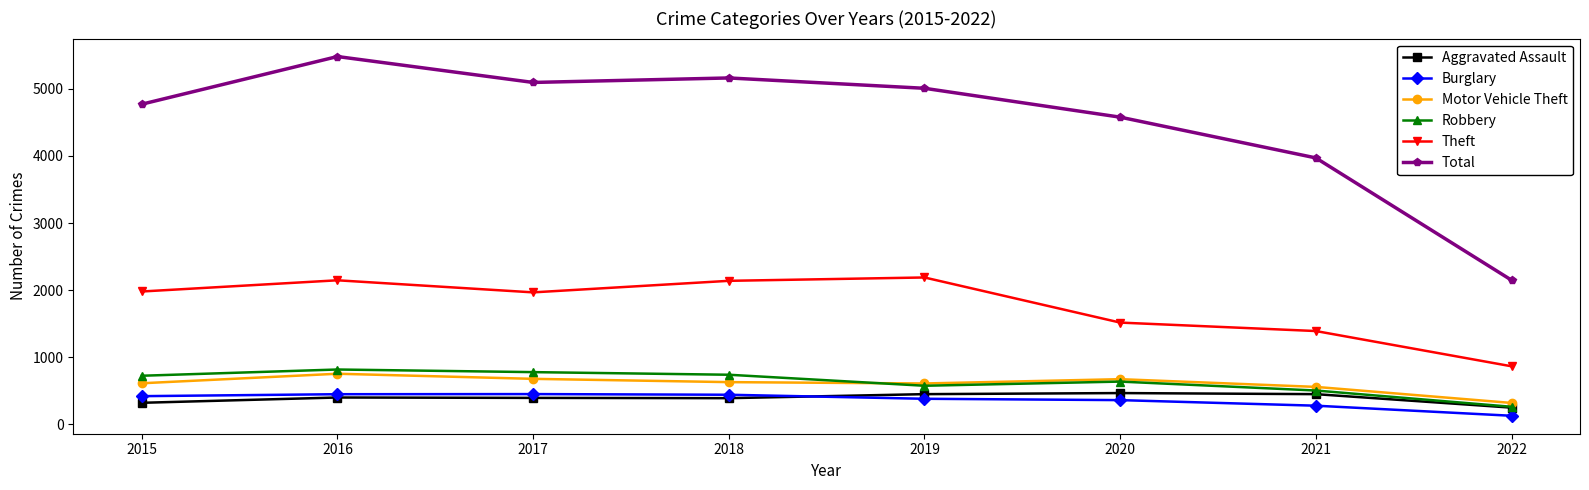

What is the minimum value shown in the chart?

130